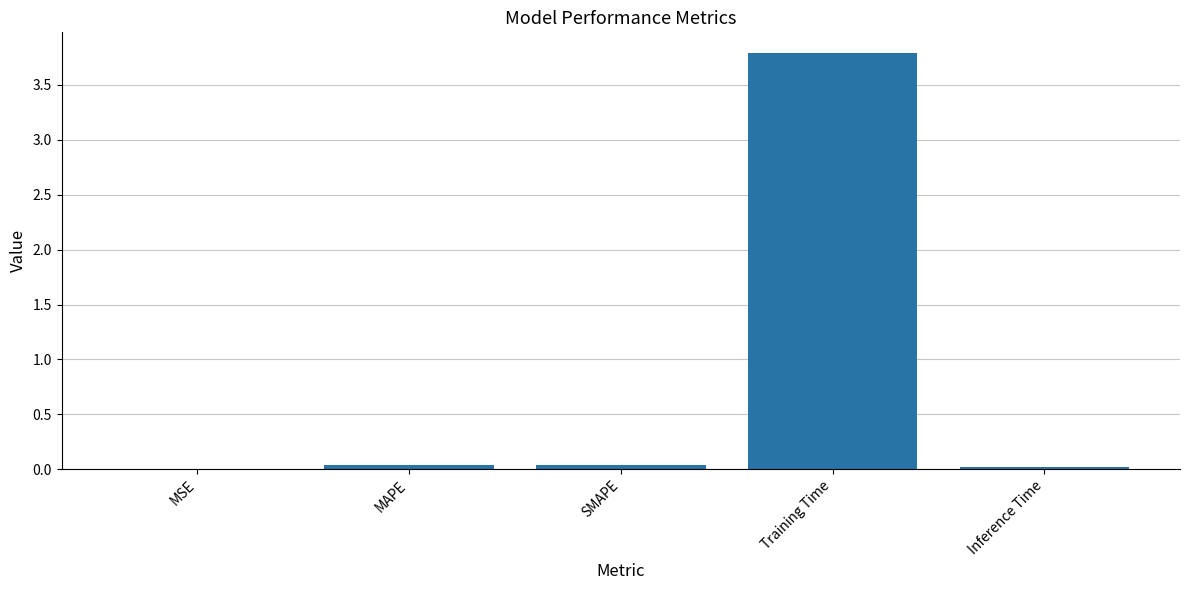

What is the greatest value displayed?

3.8